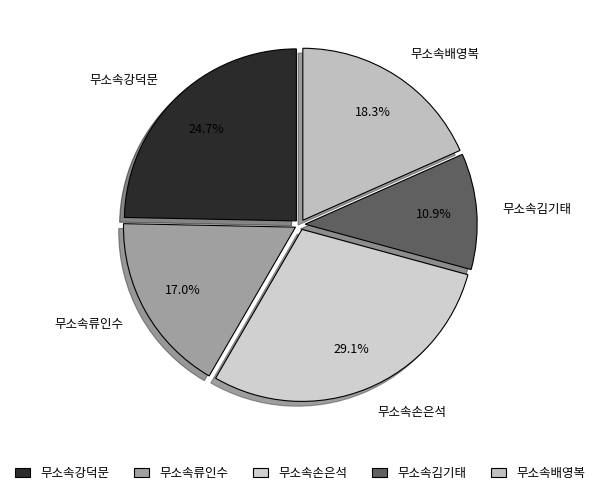

Approximately how many times larger is the value at 무소속김기태 compared to 무소속손은석?

0.4